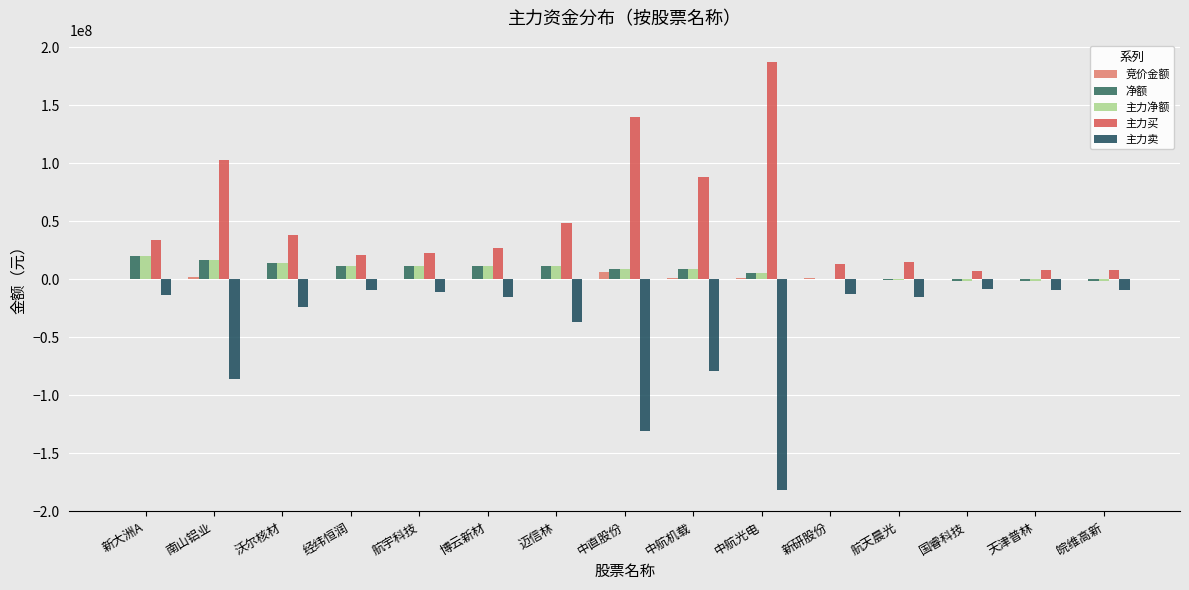

List the series in order of their peak value, lowest first.

主力卖, 竞价金额, 净额, 主力净额, 主力买